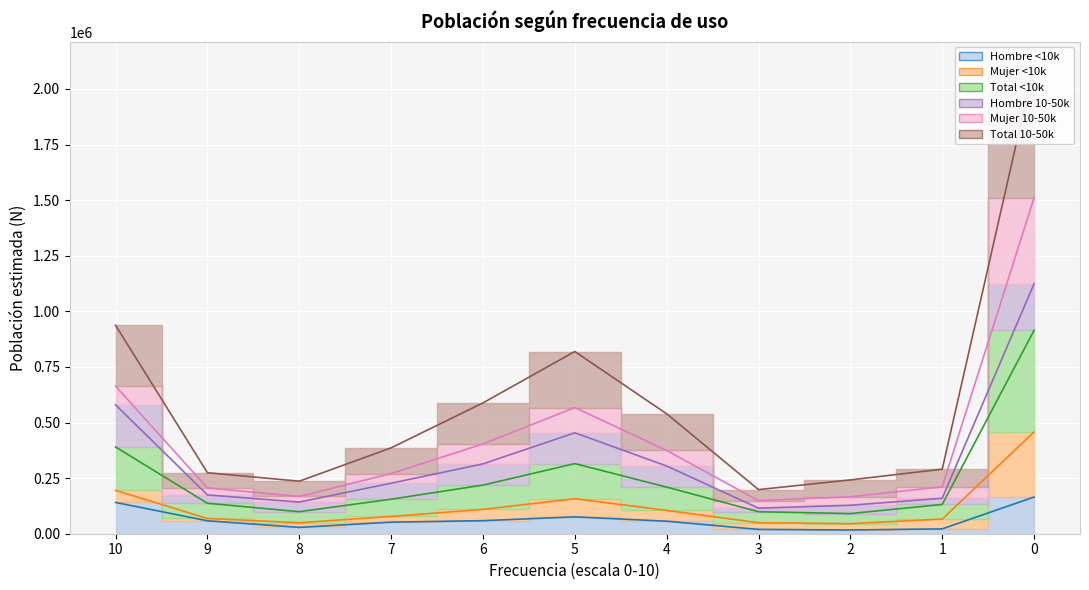

What is the spread (max minus min) of values at 9?

216214